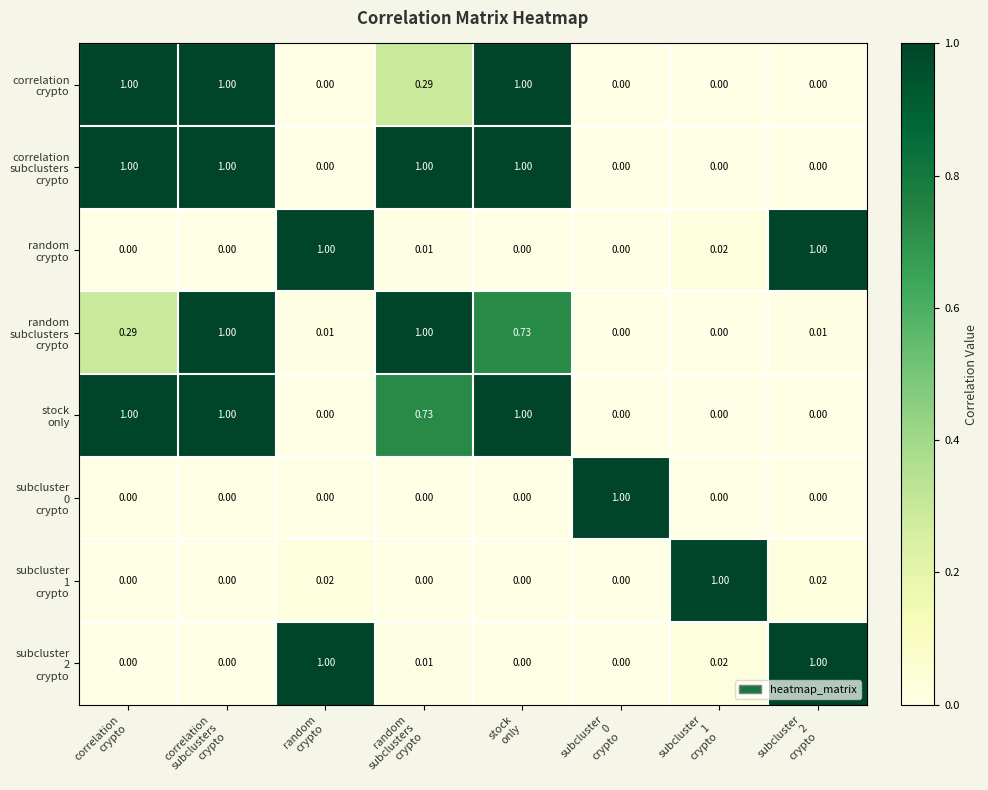

Count the number of data series in this chart.

8